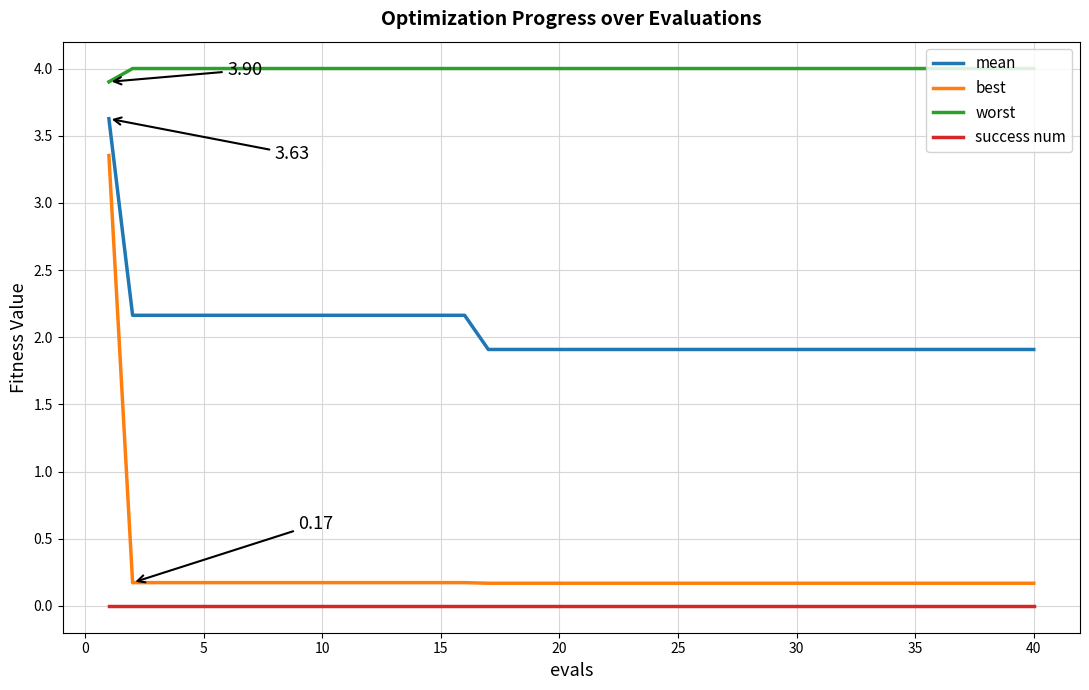

True or false: success num and best intersect in this chart.

False